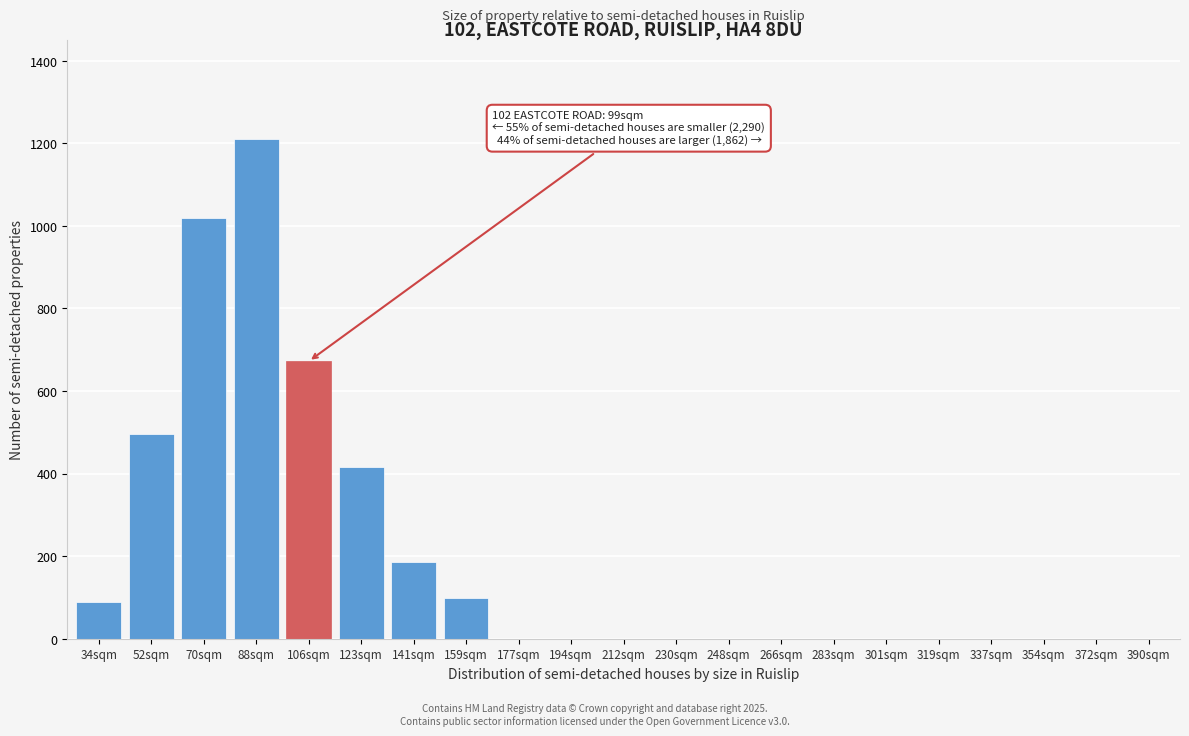

Reading right to left, transcribe all the data shown in this chart.

390sqm=0	372sqm=0	354sqm=0	337sqm=0	319sqm=0	301sqm=0	283sqm=0	266sqm=0	248sqm=0	230sqm=0	212sqm=0	194sqm=0	177sqm=0	159sqm=98	141sqm=185	123sqm=415	106sqm=672	88sqm=1210	70sqm=1020	52sqm=497	34sqm=88